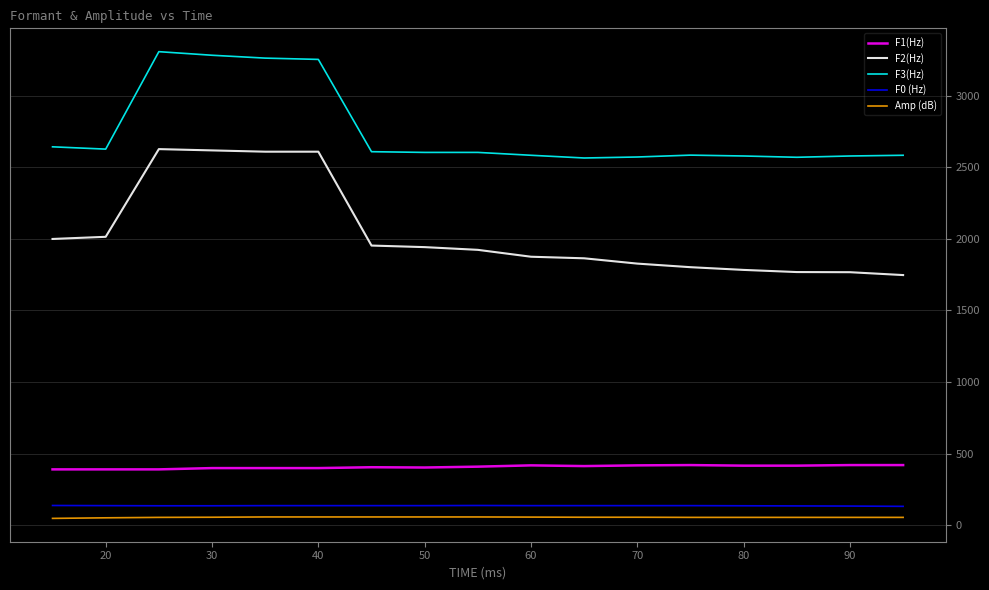

At how many categories does at least one series exceed 990?

17